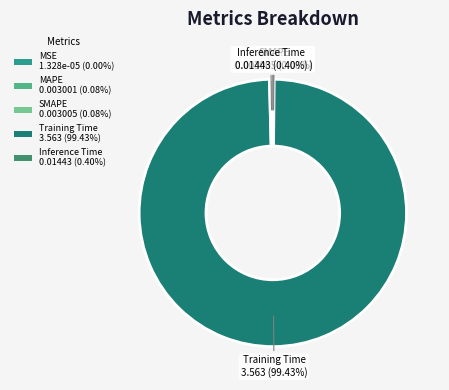

Is there any slice that represents more than half of the pie?

Yes